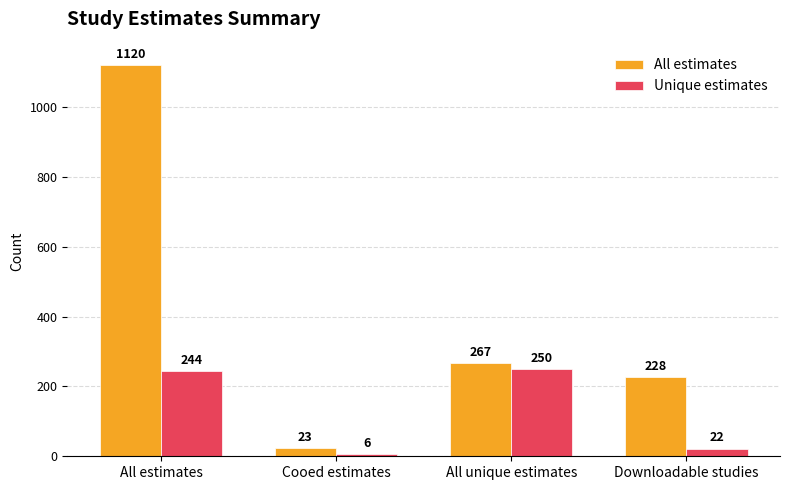

What is the value of the Unique estimates bar at the 1st from the left?

244